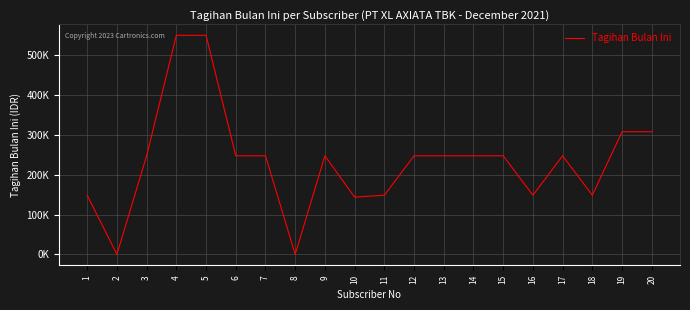

Reading left to right, what are all the values shown in this chart?

148504.5	0.0	247500.0	550000.0	550000.0	247500.0	247500.0	0.0	247500.0	143710.0	148500.0	247500.0	247500.0	247500.0	247500.0	148500.0	247500.0	148500.0	308000.0	308000.0